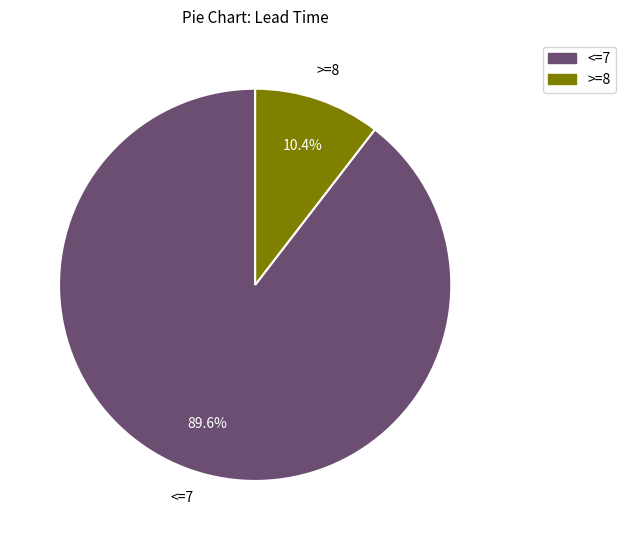

Does <=7 account for over 50% of the chart?

Yes